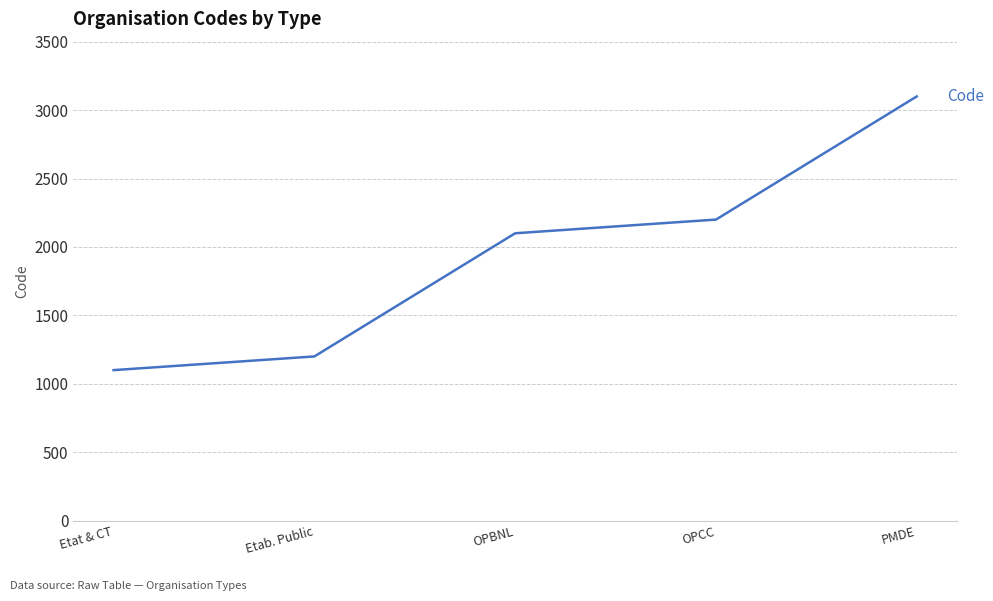

Does the chart have visible grid lines?

Yes